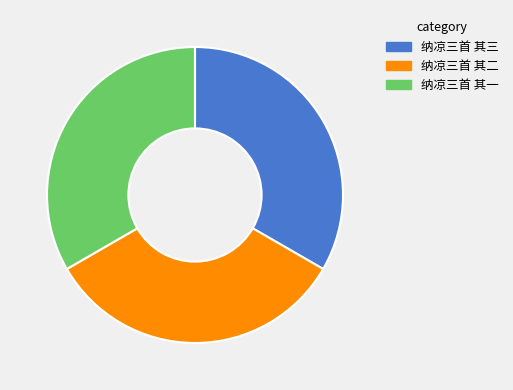

The 纳凉三首 其三 slice represents 22% of the pie. True or false?

False